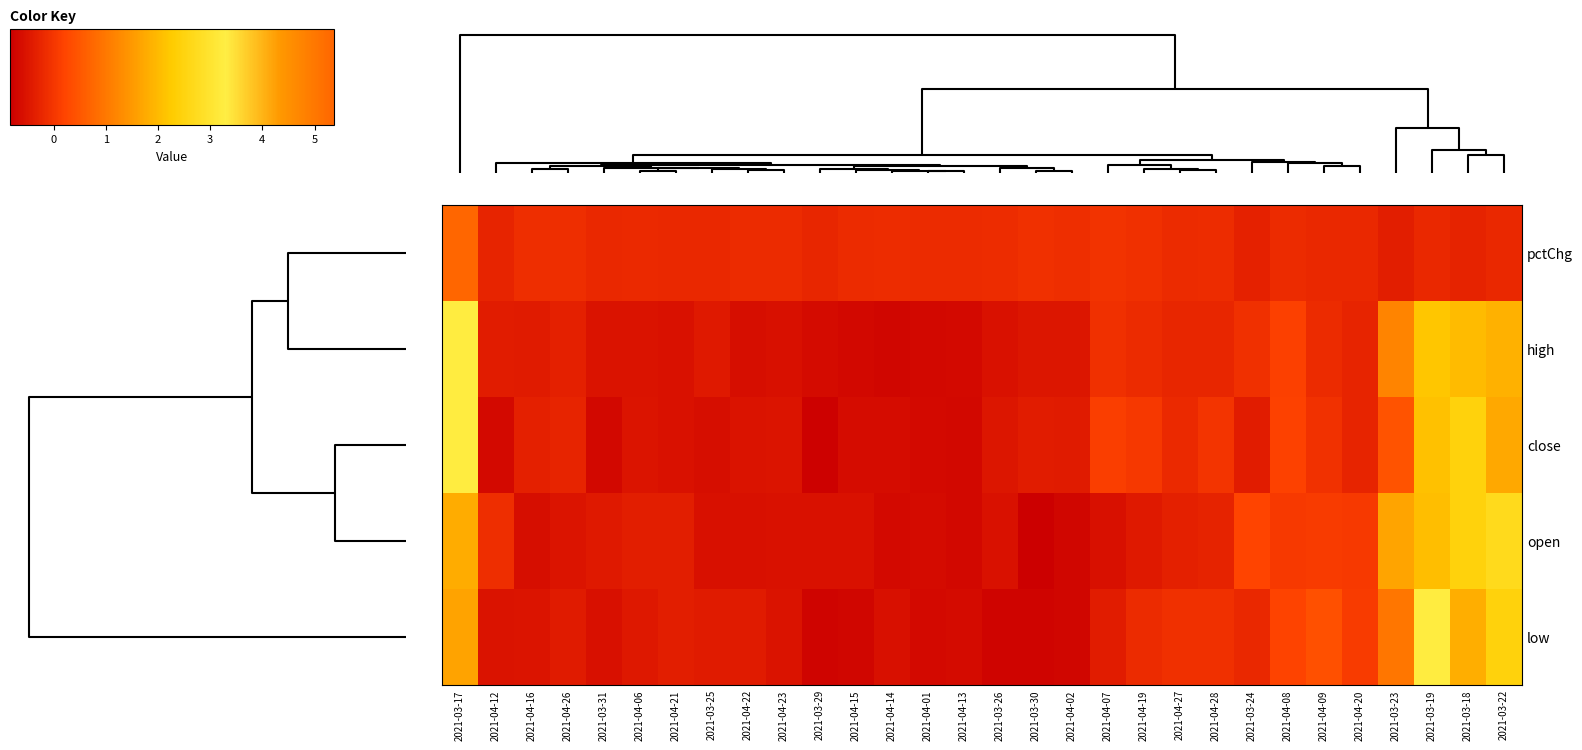

Reading right to left, what are all the values shown in this chart?

pctChg: 2021-03-22=-0.2	2021-03-18=-0.3	2021-03-19=-0.2	2021-03-23=-0.4	2021-04-20=-0.2	2021-04-09=-0.2	2021-04-08=-0.2	2021-03-24=-0.3	2021-04-28=-0.1	2021-04-27=-0.2	2021-04-19=-0.1	2021-04-07=-0.0	2021-04-02=-0.1	2021-03-30=-0.1	2021-03-26=-0.1	2021-04-13=-0.2	2021-04-01=-0.2	2021-04-14=-0.2	2021-04-15=-0.2	2021-03-29=-0.2	2021-04-23=-0.2	2021-04-22=-0.2	2021-03-25=-0.2	2021-04-21=-0.2	2021-04-06=-0.2	2021-03-31=-0.2	2021-04-26=-0.1	2021-04-16=-0.1	2021-04-12=-0.3	2021-03-17=5.4
high: 2021-03-22=1.9	2021-03-18=2.0	2021-03-19=2.2	2021-03-23=1.2	2021-04-20=-0.3	2021-04-09=-0.2	2021-04-08=0.2	2021-03-24=-0.1	2021-04-28=-0.2	2021-04-27=-0.3	2021-04-19=-0.2	2021-04-07=-0.1	2021-04-02=-0.5	2021-03-30=-0.5	2021-03-26=-0.5	2021-04-13=-0.7	2021-04-01=-0.7	2021-04-14=-0.7	2021-04-15=-0.7	2021-03-29=-0.7	2021-04-23=-0.6	2021-04-22=-0.6	2021-03-25=-0.4	2021-04-21=-0.6	2021-04-06=-0.5	2021-03-31=-0.5	2021-04-26=-0.3	2021-04-16=-0.4	2021-04-12=-0.4	2021-03-17=3.2
close: 2021-03-22=1.7	2021-03-18=2.4	2021-03-19=2.1	2021-03-23=0.4	2021-04-20=-0.3	2021-04-09=-0.1	2021-04-08=0.2	2021-03-24=-0.4	2021-04-28=-0.0	2021-04-27=-0.2	2021-04-19=0.0	2021-04-07=0.1	2021-04-02=-0.4	2021-03-30=-0.4	2021-03-26=-0.5	2021-04-13=-0.7	2021-04-01=-0.7	2021-04-14=-0.6	2021-04-15=-0.6	2021-03-29=-0.8	2021-04-23=-0.5	2021-04-22=-0.5	2021-03-25=-0.6	2021-04-21=-0.6	2021-04-06=-0.5	2021-03-31=-0.7	2021-04-26=-0.3	2021-04-16=-0.3	2021-04-12=-0.7	2021-03-17=3.3
open: 2021-03-22=2.7	2021-03-18=2.4	2021-03-19=2.1	2021-03-23=1.7	2021-04-20=0.0	2021-04-09=0.1	2021-04-08=0.1	2021-03-24=0.2	2021-04-28=-0.3	2021-04-27=-0.3	2021-04-19=-0.4	2021-04-07=-0.6	2021-04-02=-0.7	2021-03-30=-0.8	2021-03-26=-0.6	2021-04-13=-0.7	2021-04-01=-0.6	2021-04-14=-0.7	2021-04-15=-0.6	2021-03-29=-0.6	2021-04-23=-0.6	2021-04-22=-0.6	2021-03-25=-0.6	2021-04-21=-0.4	2021-04-06=-0.4	2021-03-31=-0.4	2021-04-26=-0.5	2021-04-16=-0.6	2021-04-12=-0.1	2021-03-17=1.8
low: 2021-03-22=2.5	2021-03-18=1.8	2021-03-19=3.2	2021-03-23=1.0	2021-04-20=0.1	2021-04-09=0.4	2021-04-08=0.2	2021-03-24=-0.2	2021-04-28=-0.1	2021-04-27=-0.1	2021-04-19=-0.2	2021-04-07=-0.4	2021-04-02=-0.7	2021-03-30=-0.7	2021-03-26=-0.8	2021-04-13=-0.7	2021-04-01=-0.7	2021-04-14=-0.6	2021-04-15=-0.7	2021-03-29=-0.7	2021-04-23=-0.5	2021-04-22=-0.4	2021-03-25=-0.4	2021-04-21=-0.4	2021-04-06=-0.5	2021-03-31=-0.6	2021-04-26=-0.4	2021-04-16=-0.5	2021-04-12=-0.5	2021-03-17=1.6